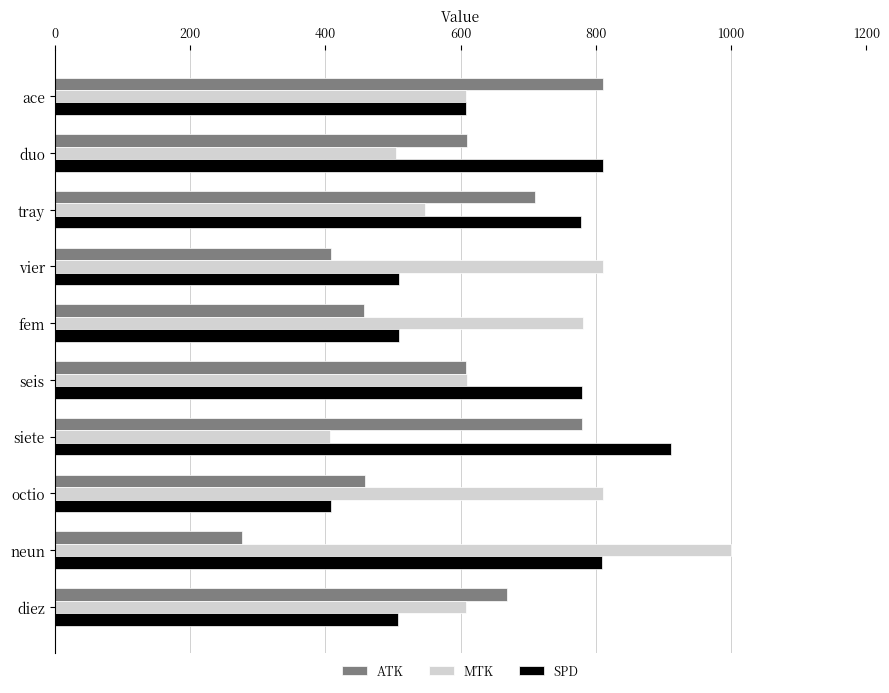

What is the greatest value displayed?

1000